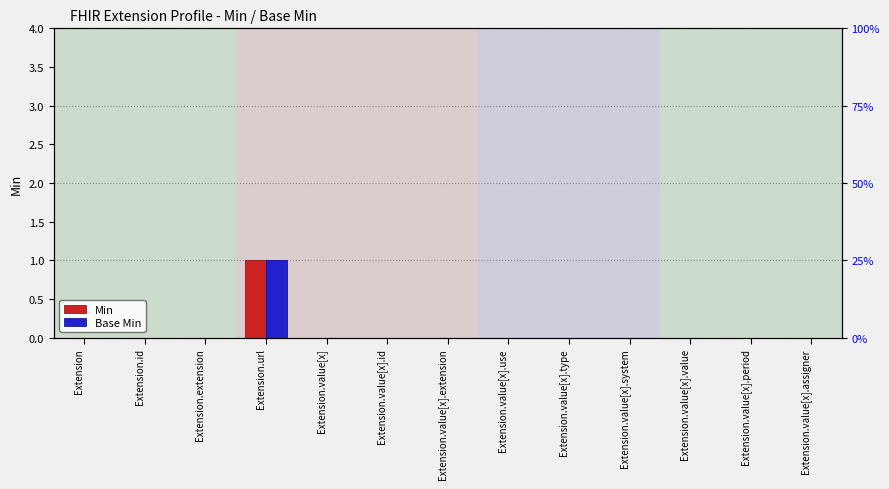

Which series has the largest total across all categories?

Min